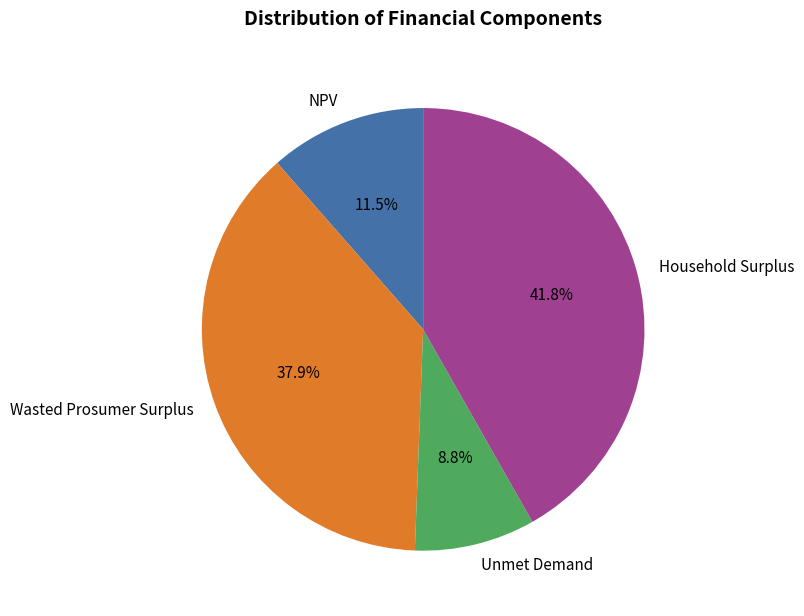

Count the number of slices in the pie.

4